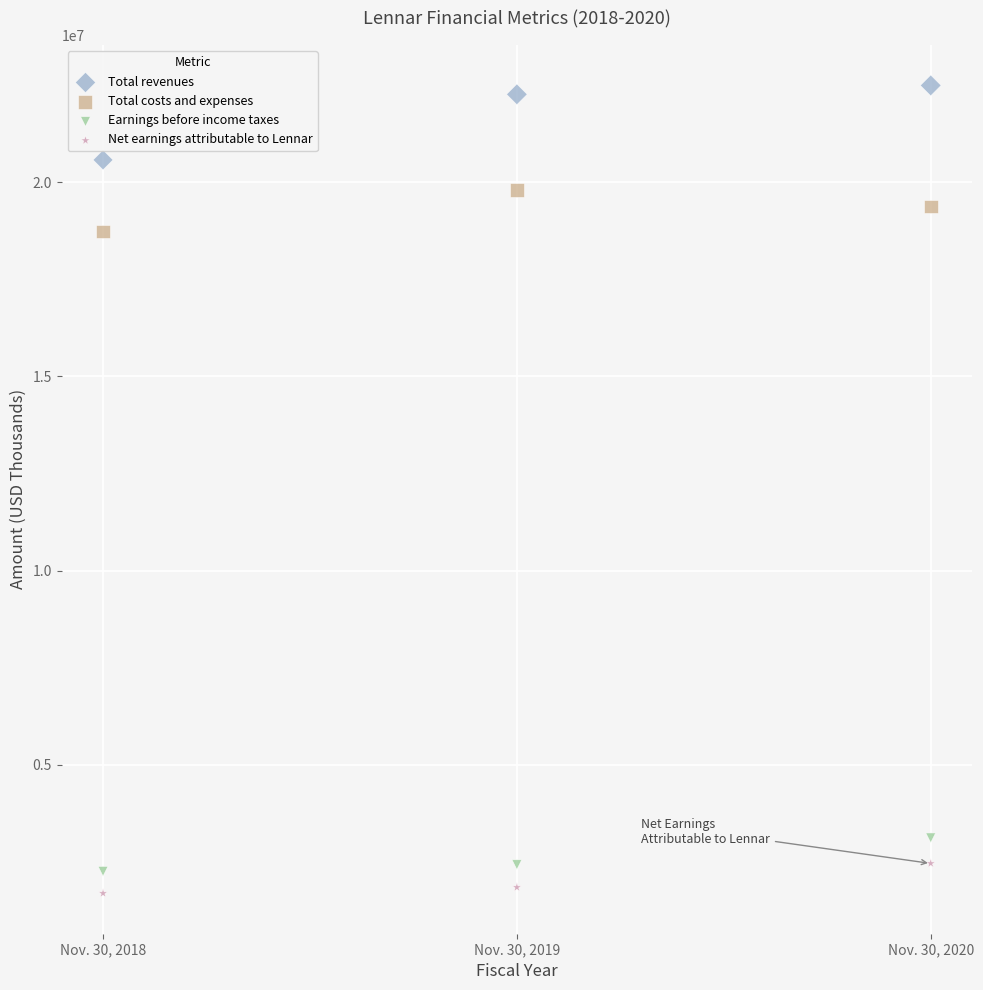

In the Total revenues series, what Y value is closest to 21530242?

22259561